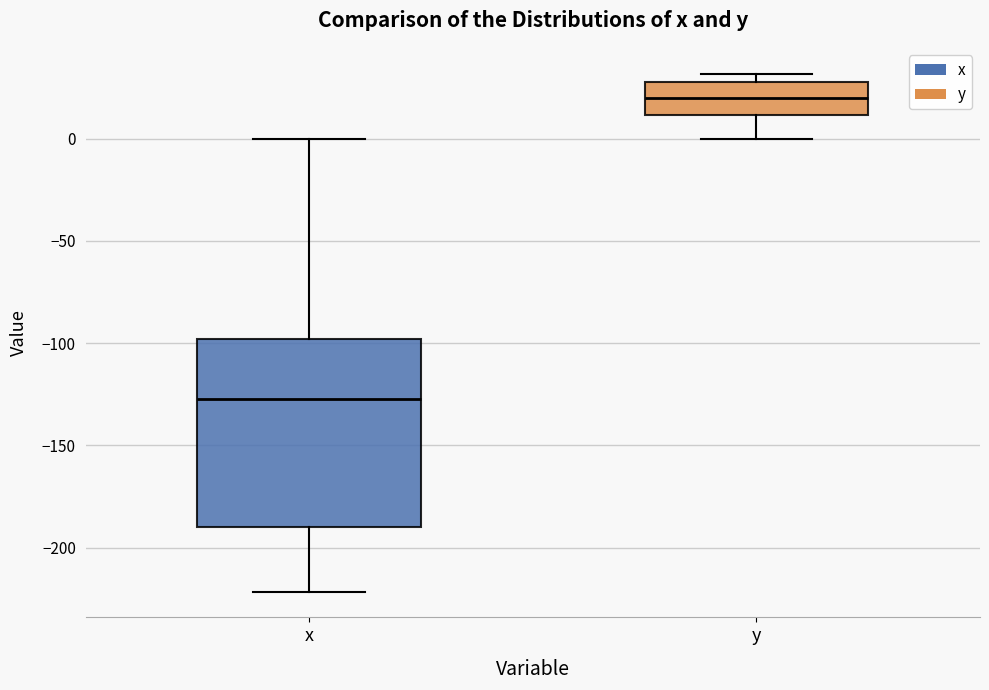

Where does the upper whisker of the box for x end on the y-axis? The values are not printed on the chart, so give them approximately, as read against the axis.

0